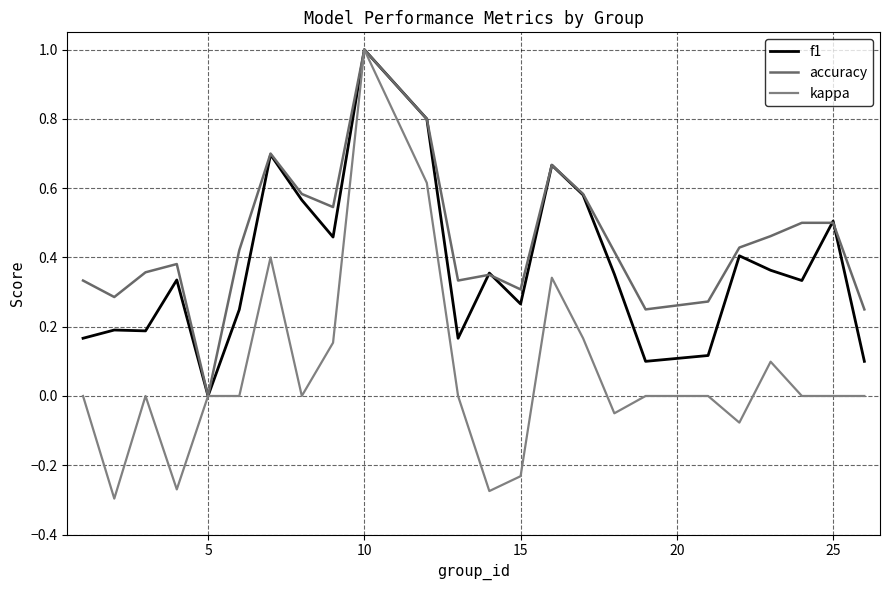

How many lines are shown in the chart?

3